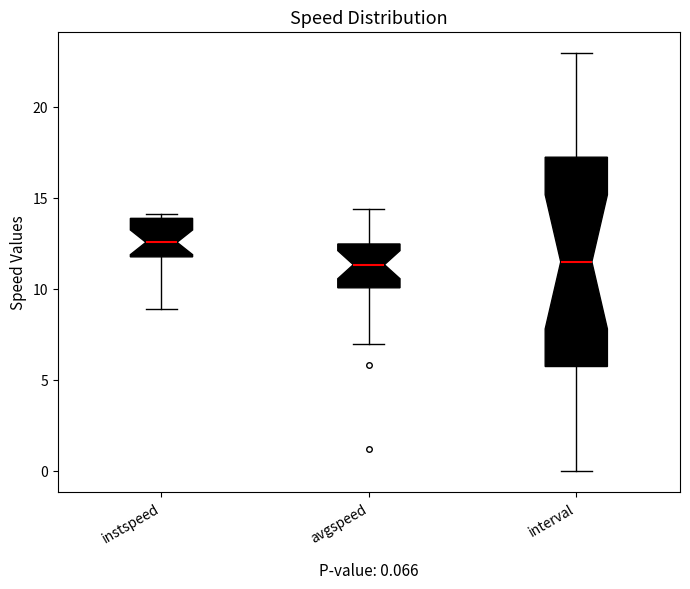

Which box has the highest median line?

instspeed